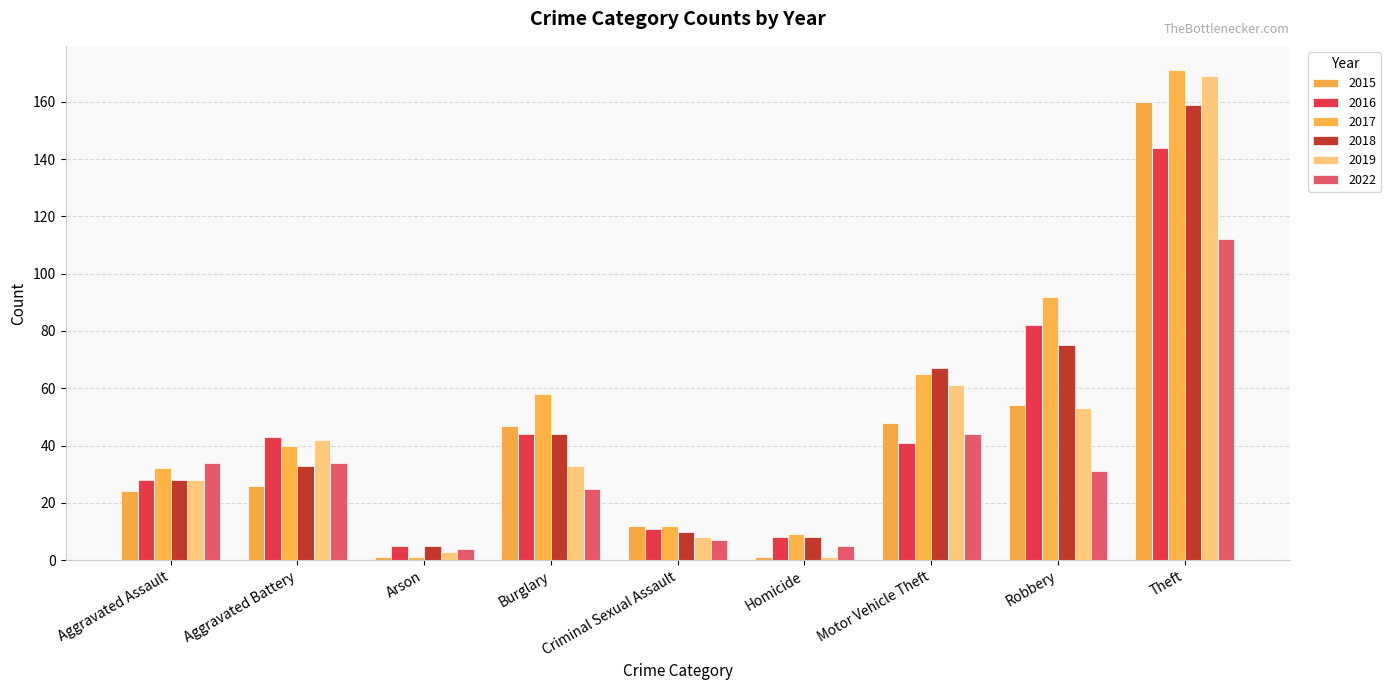

What is the spread (max minus min) of values at Aggravated Assault?

10